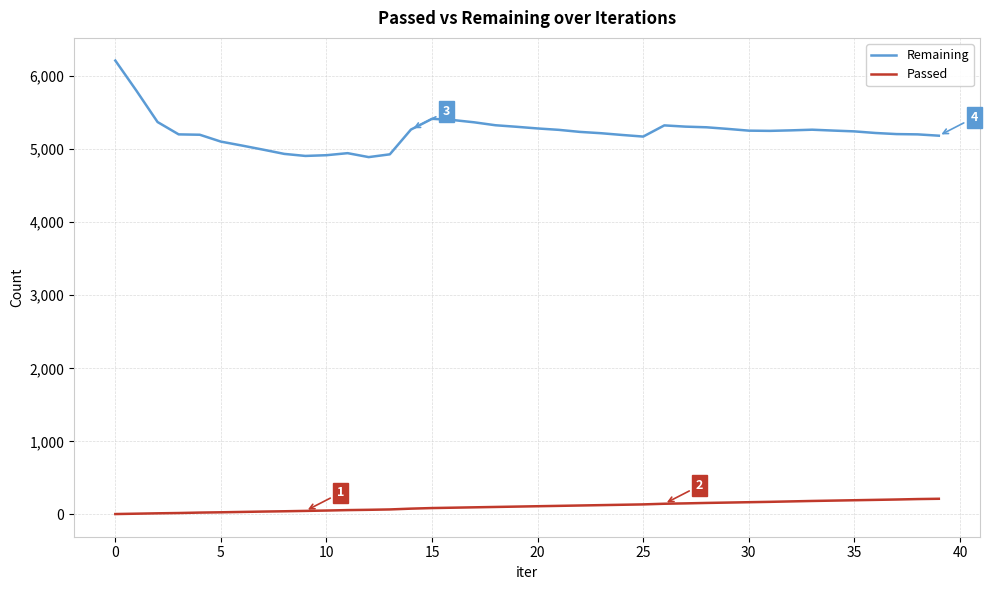

Rank the series by their average value, from lowest to highest.

Passed, Remaining